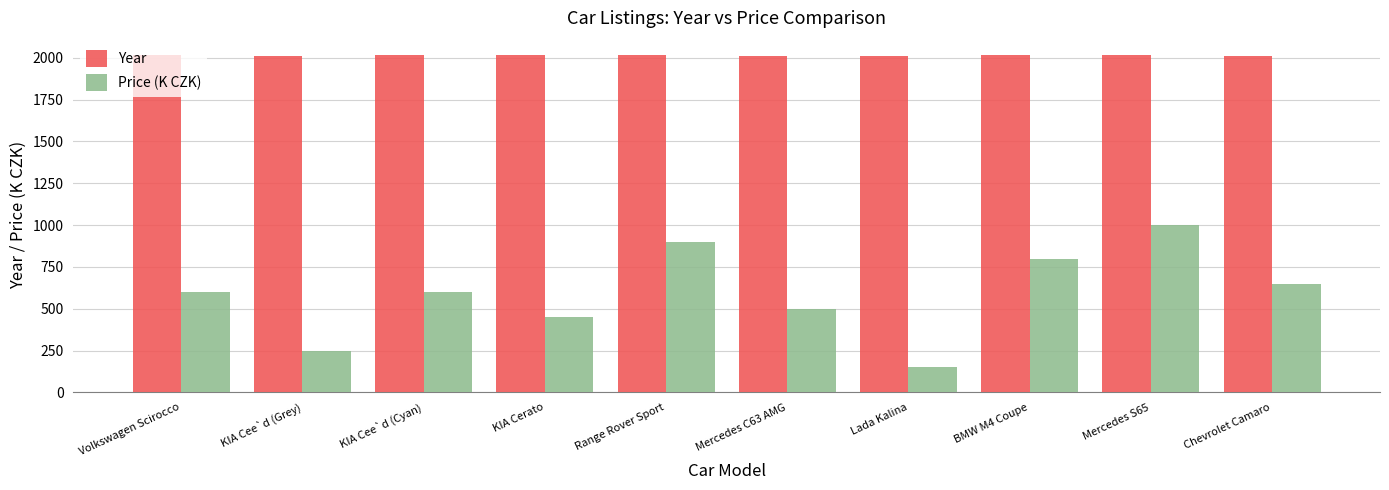

Rank the series by their average value, from highest to lowest.

Year, Price (K CZK)